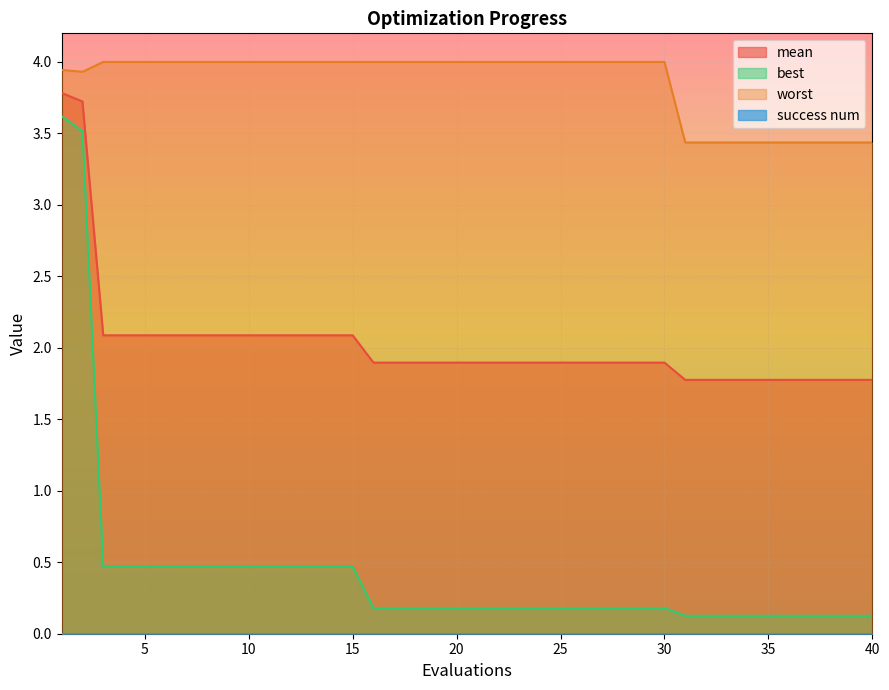

Is the value of mean at 33 greater than the value of best at 21?

Yes